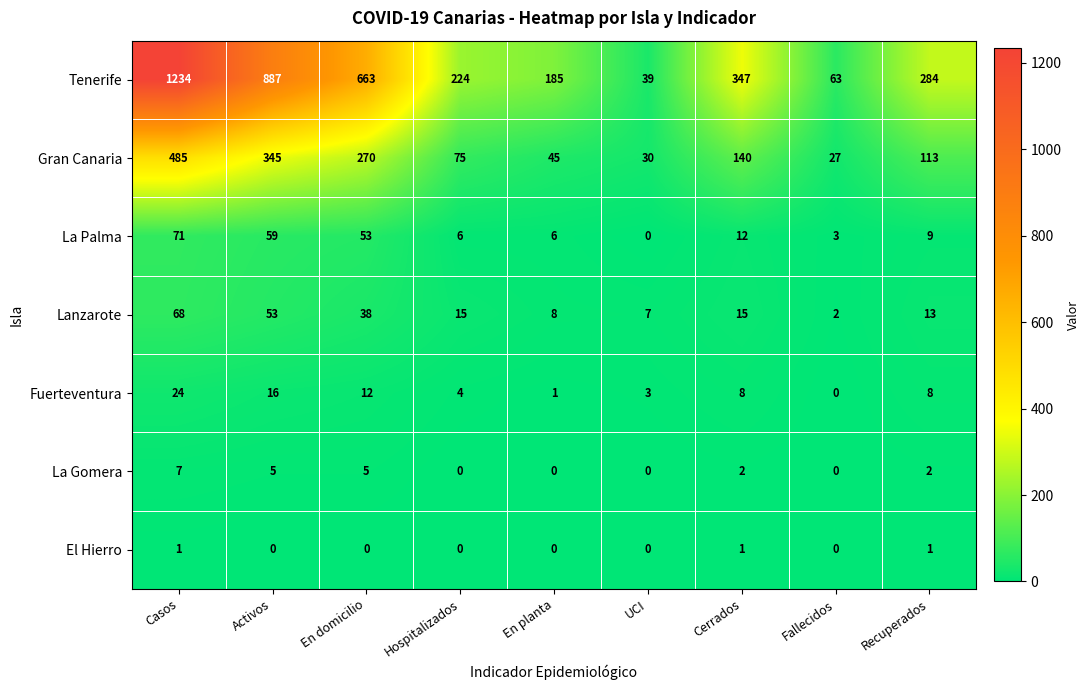

Between Activos and Cerrados, which series saw the biggest shift?

Tenerife